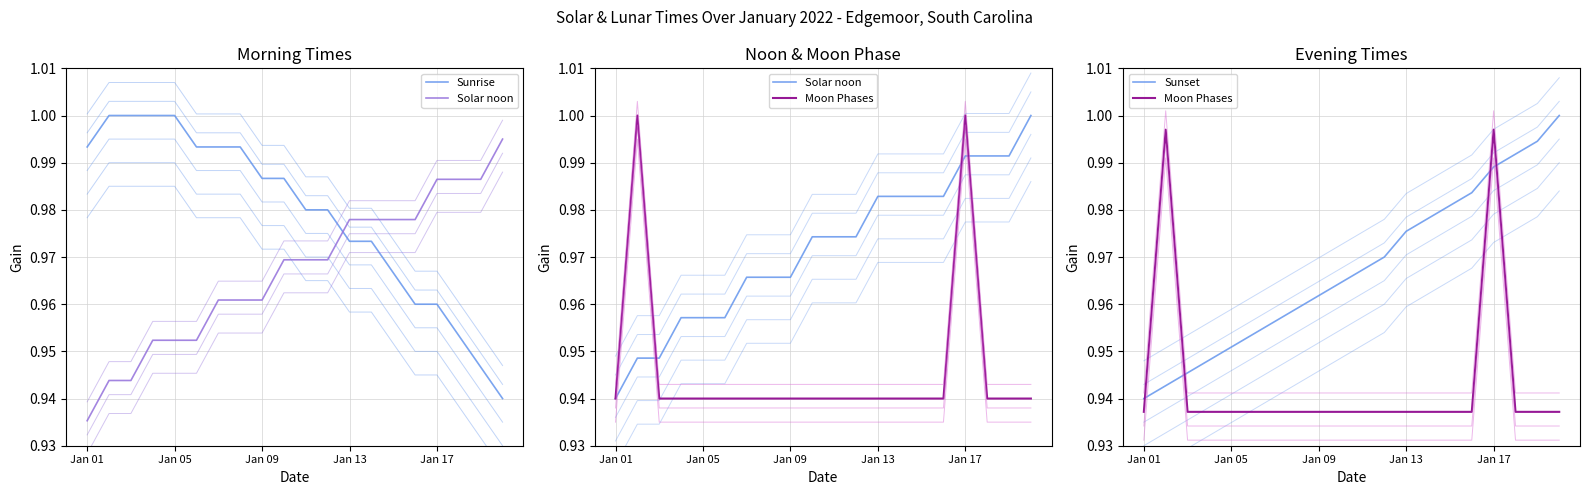

Which category has the highest value in the Sunrise series?

Jan 05